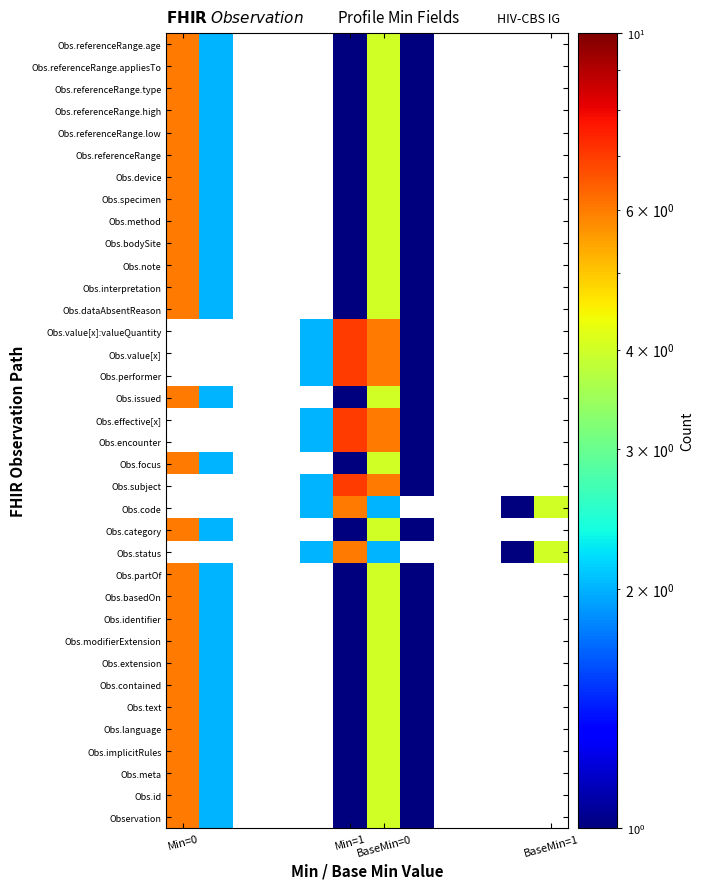

At Min=0, list the series in order from largest to smallest.

Observation, Obs.id, Obs.meta, Obs.implicitRules, Obs.language, Obs.text, Obs.contained, Obs.extension, Obs.modifierExtension, Obs.identifier, Obs.basedOn, Obs.partOf, Obs.status, Obs.category, Obs.code, Obs.subject, Obs.focus, Obs.encounter, Obs.effective[x], Obs.issued, Obs.performer, Obs.value[x], Obs.value[x]:valueQuantity, Obs.dataAbsentReason, Obs.interpretation, Obs.note, Obs.bodySite, Obs.method, Obs.specimen, Obs.device, Obs.referenceRange, Obs.referenceRange.low, Obs.referenceRange.high, Obs.referenceRange.type, Obs.referenceRange.appliesTo, Obs.referenceRange.age